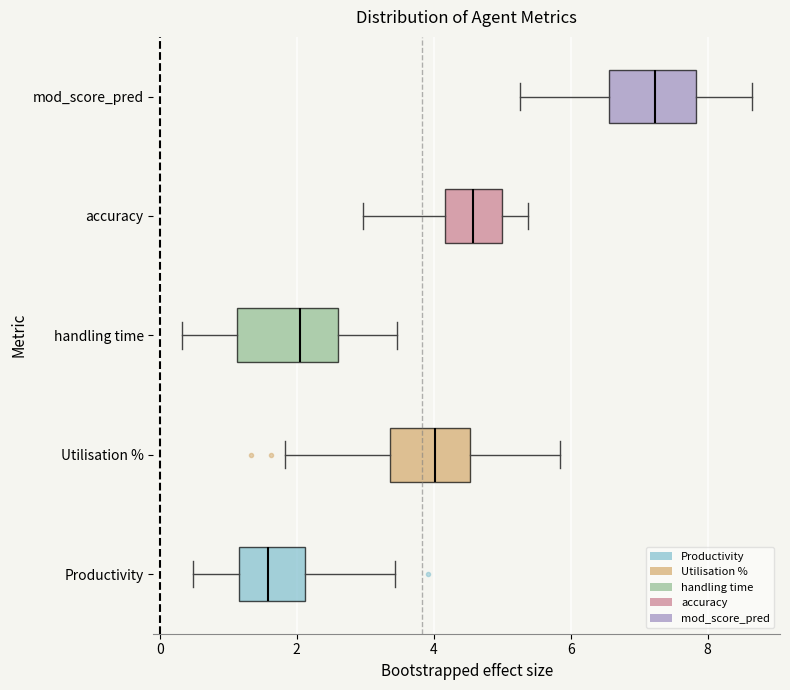

Which box's median line is the furthest to the right?

mod_score_pred